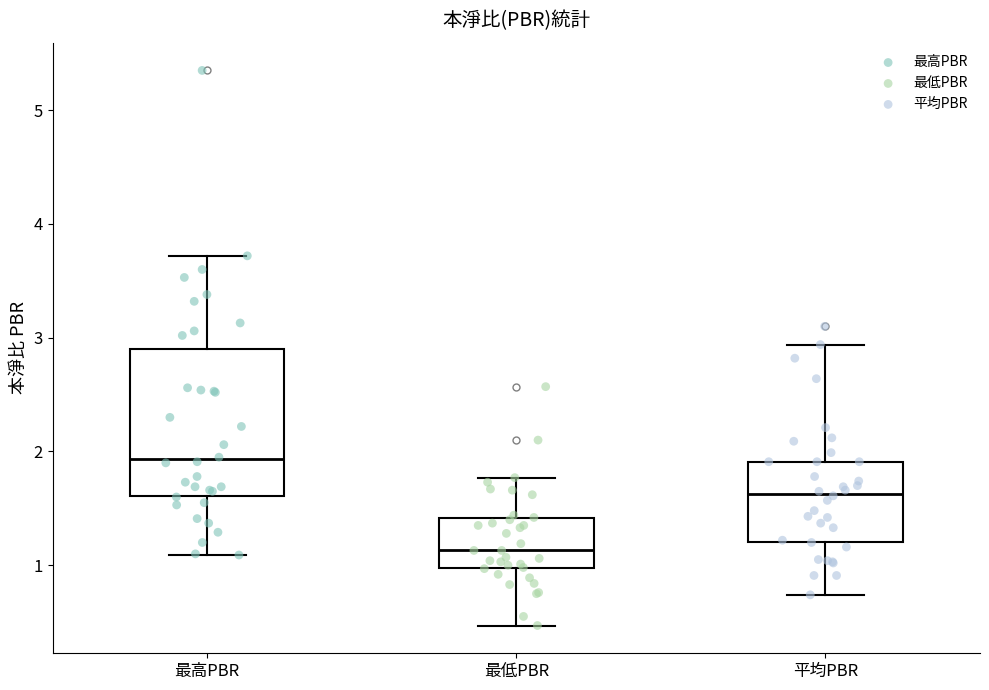

Reading left to right, read every box against the y-axis: the position of its median line, the range the box covers, and the ends of its whiskers. The values are not printed on the chart, so give them approximately, as read against the axis.

最高PBR: median 1.9, box 1.6 to 2.9, whiskers 1.1 to 3.7
最低PBR: median 1.1, box 1.0 to 1.4, whiskers 0.5 to 1.8
平均PBR: median 1.6, box 1.2 to 1.9, whiskers 0.7 to 2.9